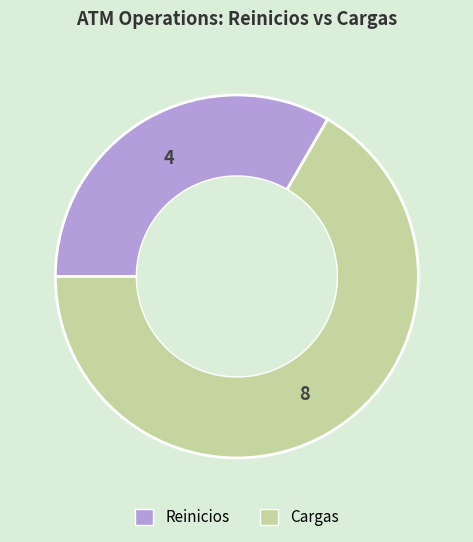

Rank the categories by value from lowest to highest.

Reinicios, Cargas